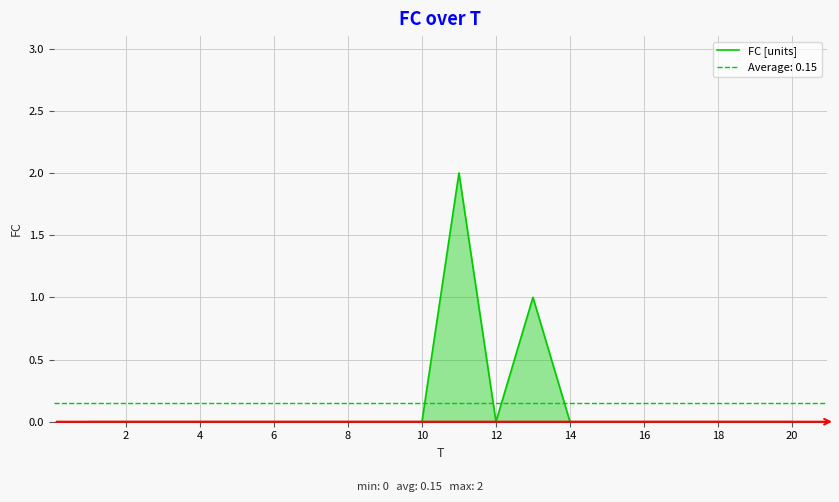

The FC [units] series shows -1 at 14. True or false?

False